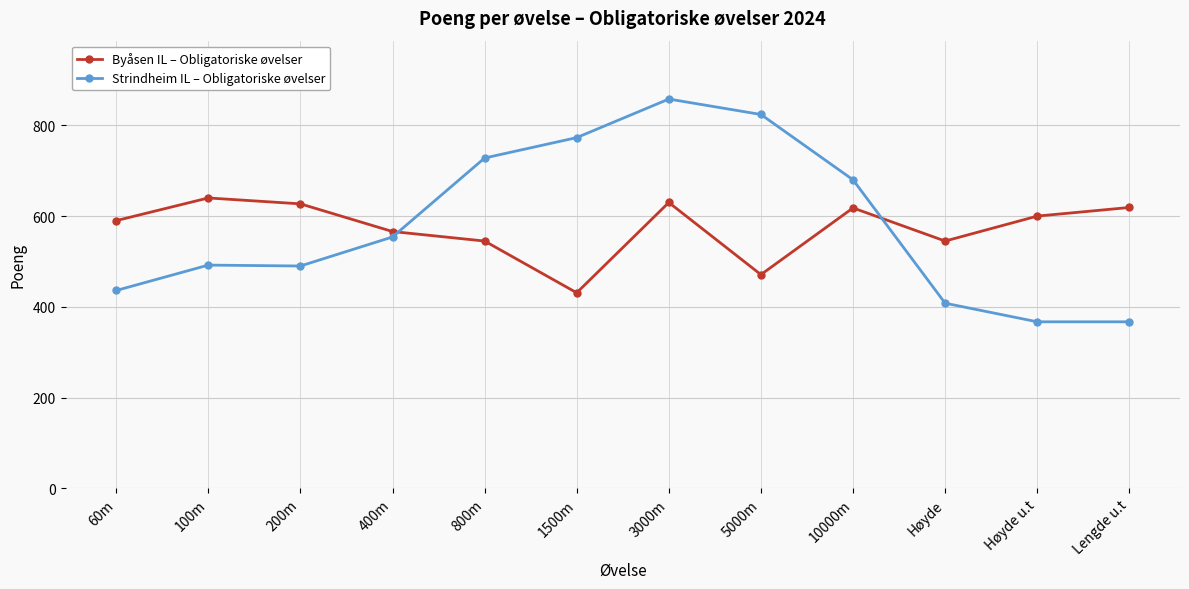

What is the difference between the highest and lowest values at 1500m?

342